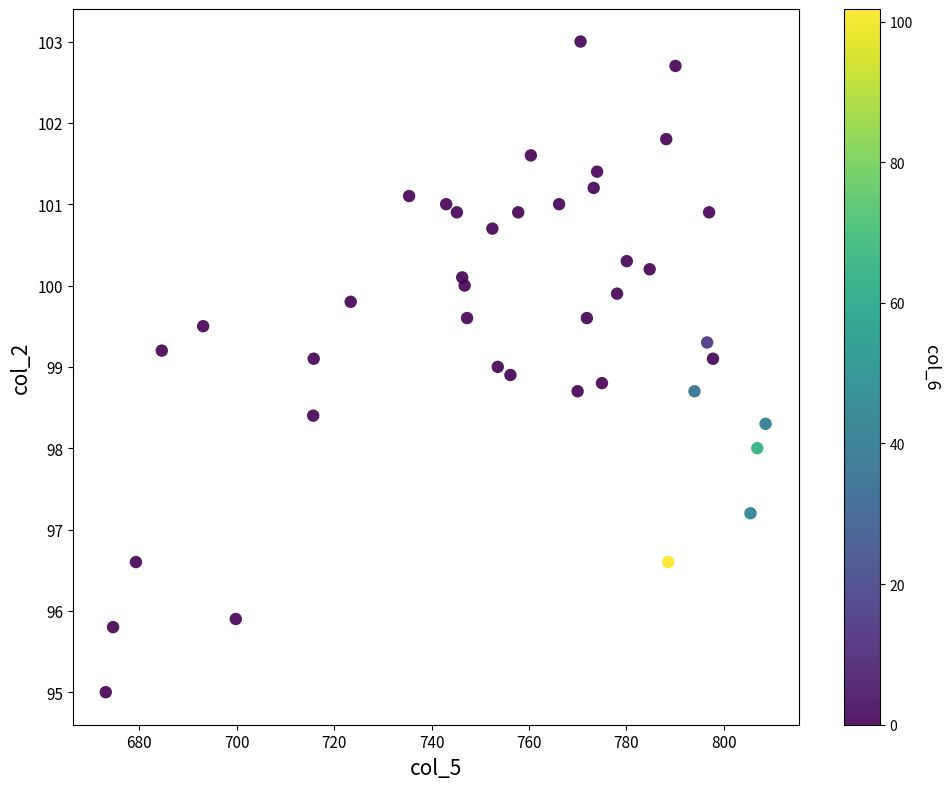

What is the range of X values (max minus min)?

135.5